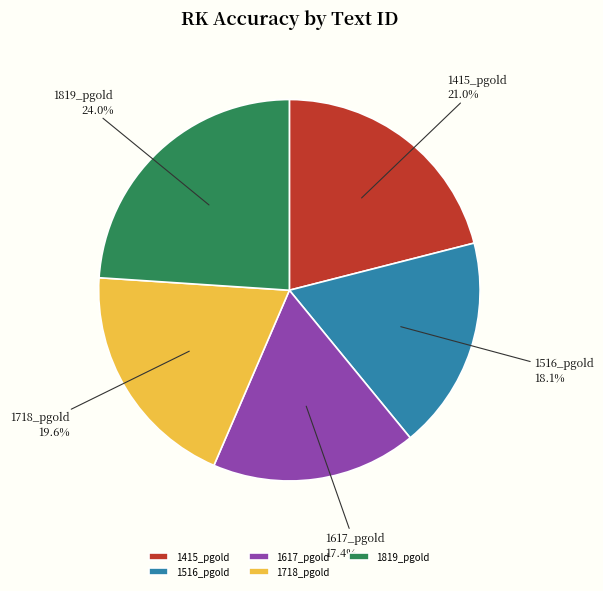

To the nearest percent, what portion does 1617_pgold represent?

17%